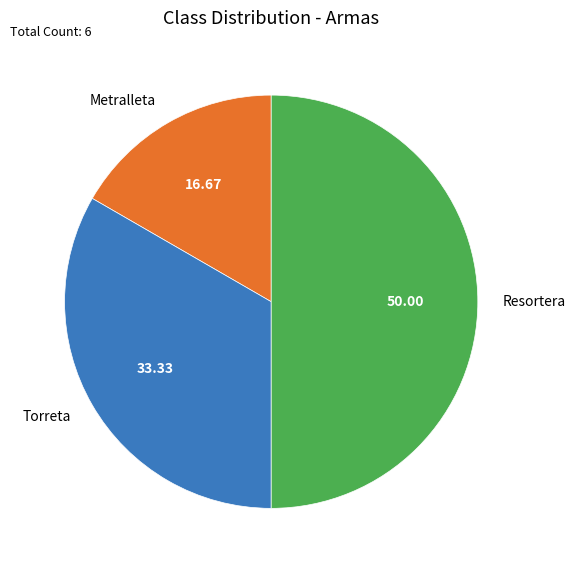

How many slices are in this pie chart?

3